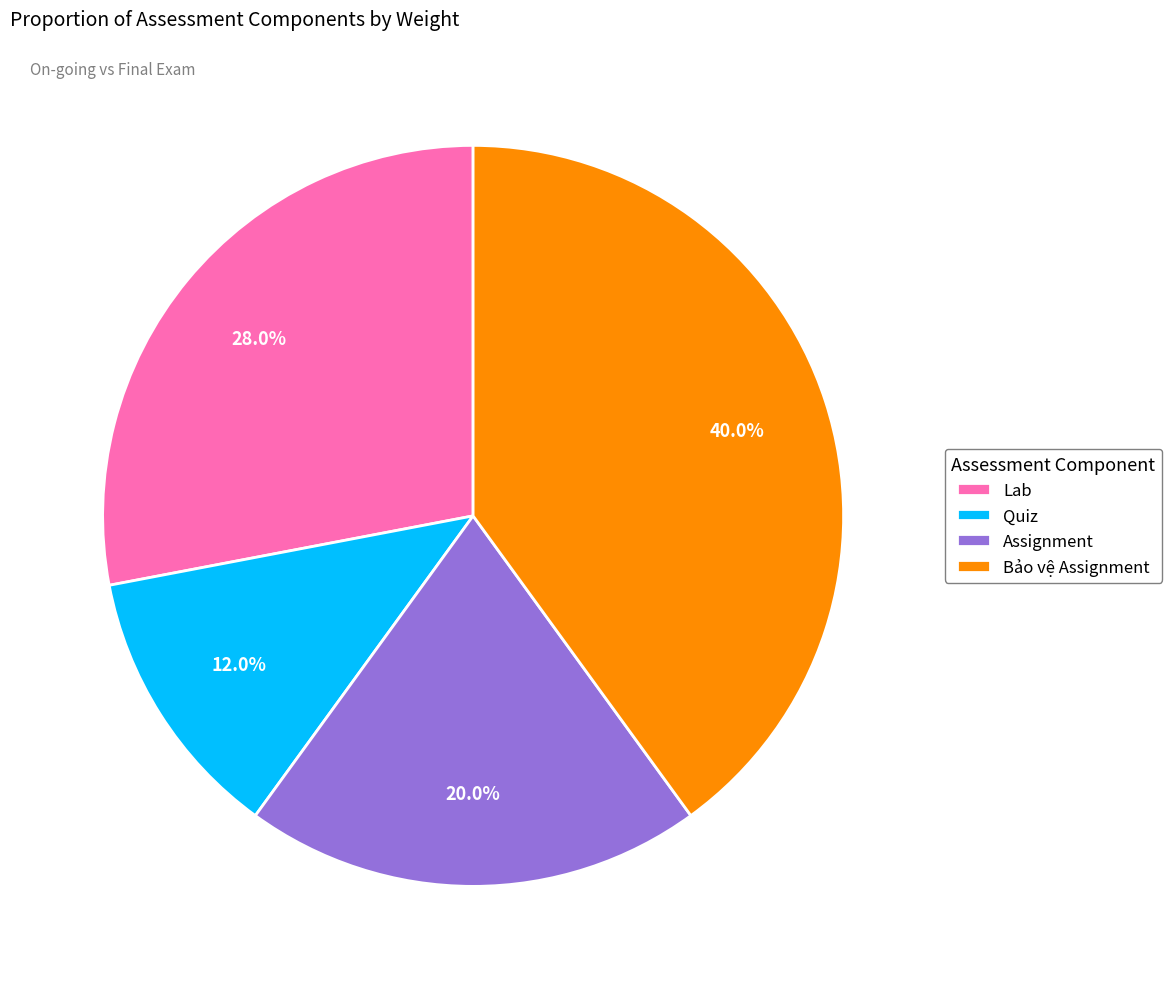

To the nearest percent, what is the average slice percentage?

25%